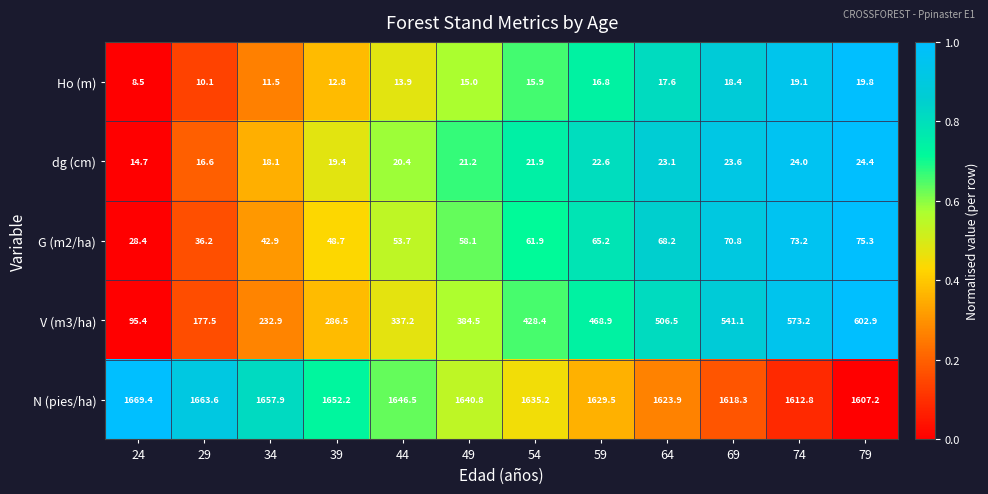

Where is V (m3/ha) nearest to the value 349?

44